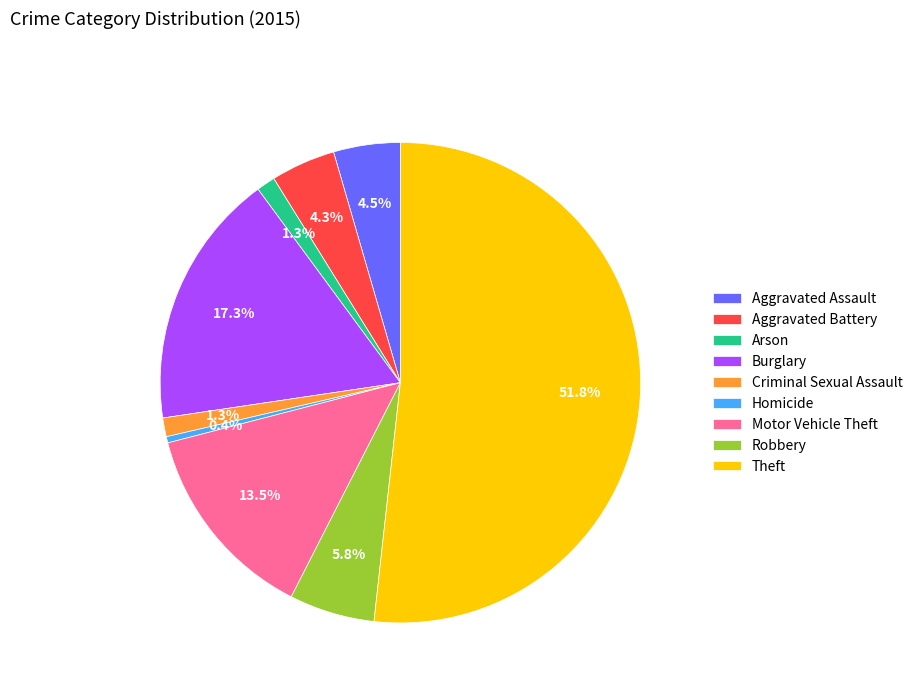

To the nearest percent, what is the difference between the Robbery and Theft slice percentages?

46%